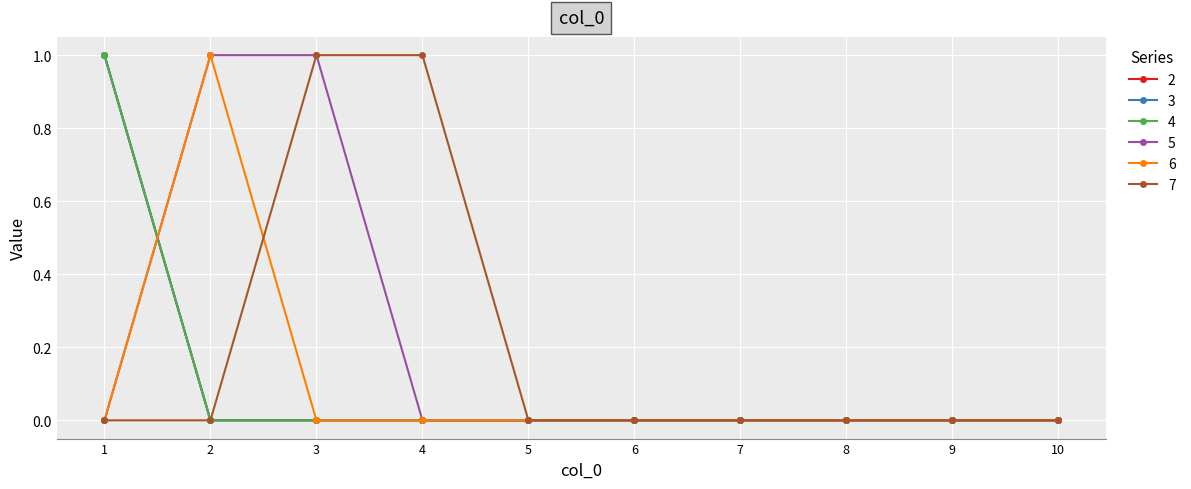

True or false: 6 has a value of 2 at 2.

False